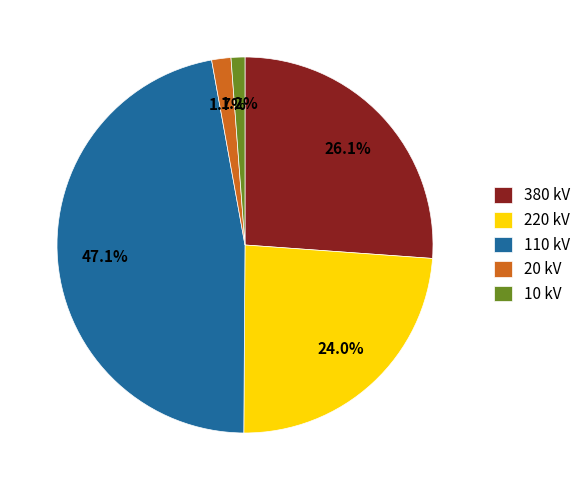

Which category has the biggest portion of the pie?

110 kV